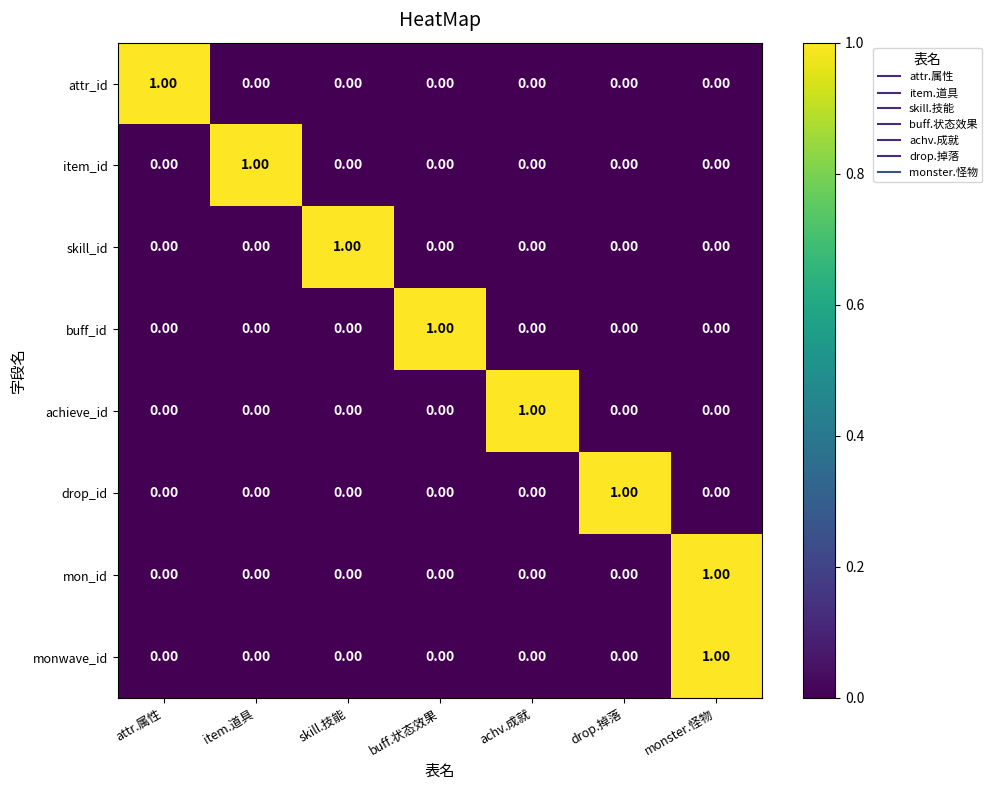

At how many categories does at least one series exceed 0?

7